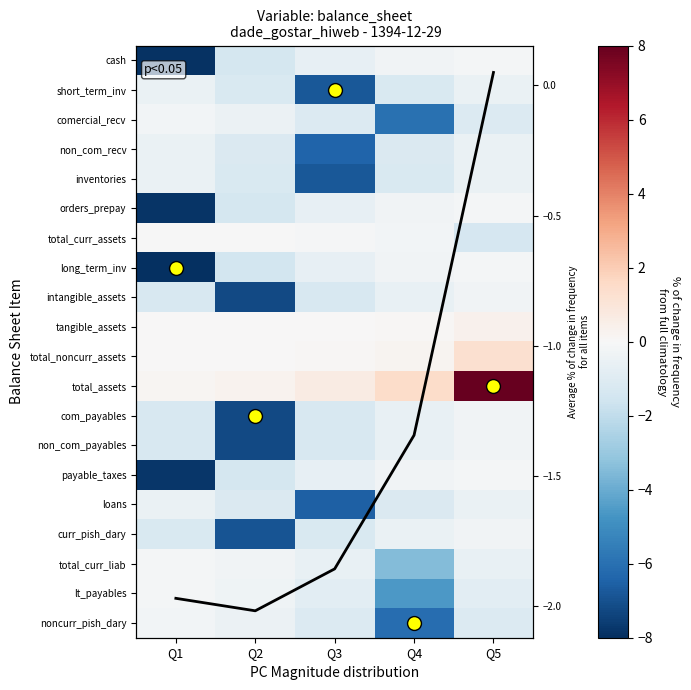

Is the value of comercial_recv at Q4 greater than the value of intangible_assets at Q1?

No